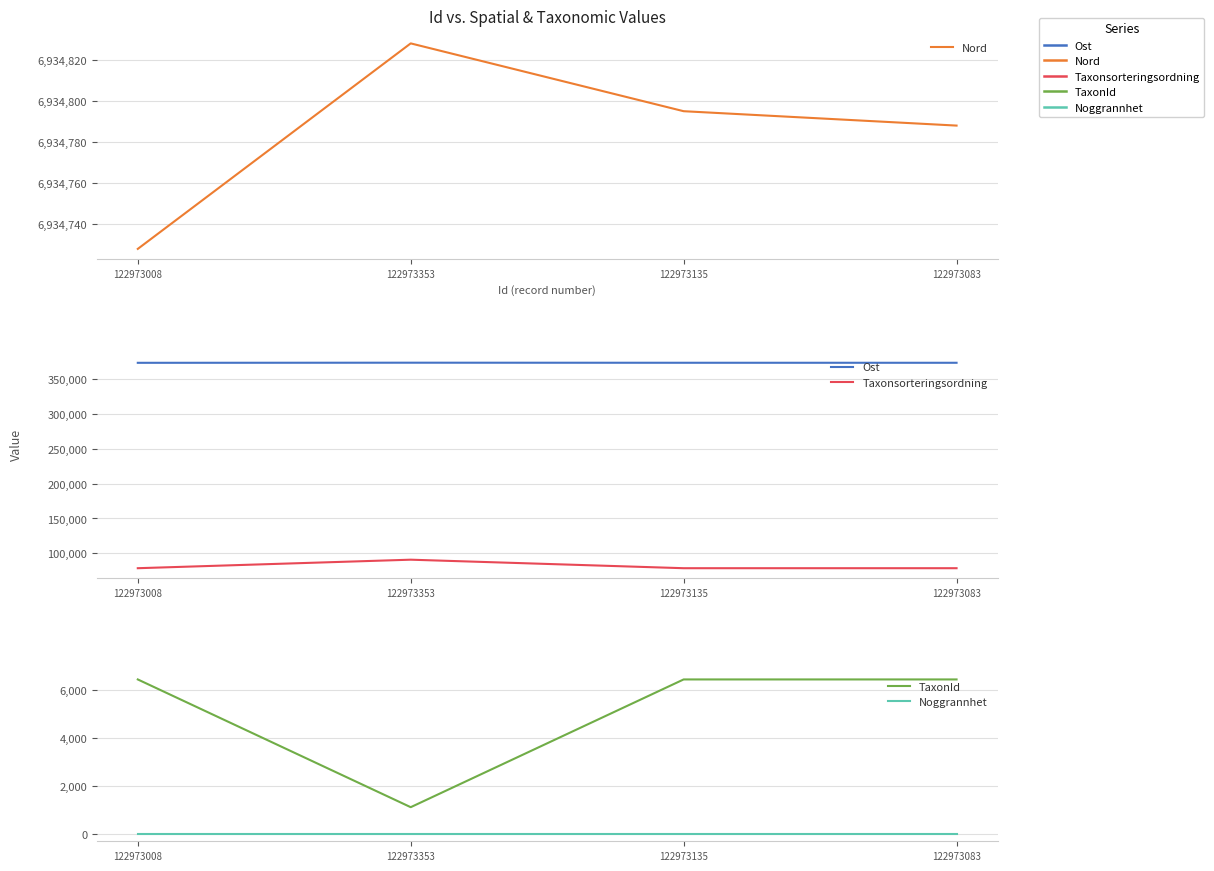

Rank the series by their maximum value, from highest to lowest.

Nord, Ost, Taxonsorteringsordning, TaxonId, Noggrannhet